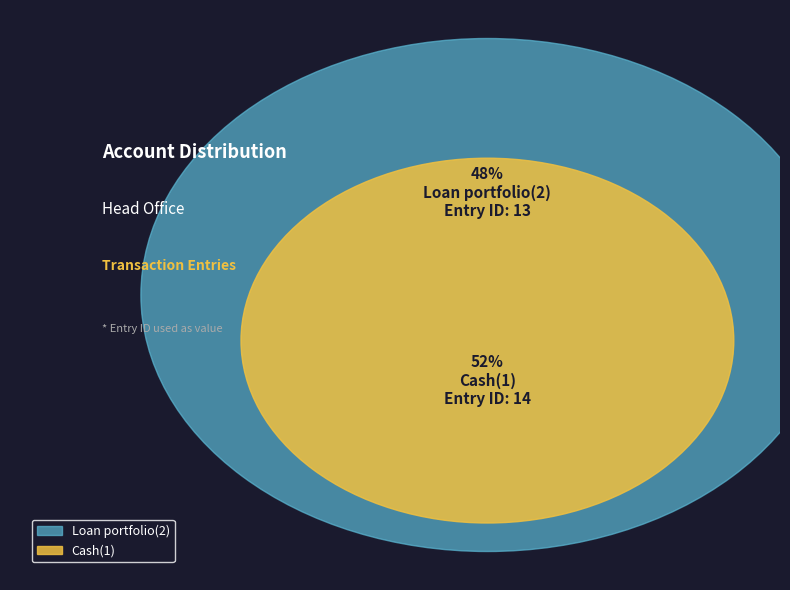

Count the number of slices in the pie.

2